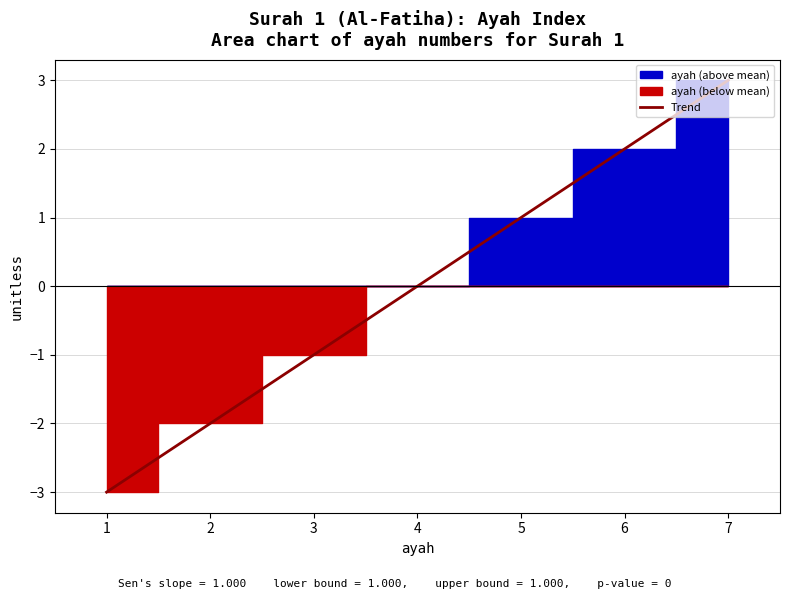

Is it true that Trend equals -4.0 at 1?

False